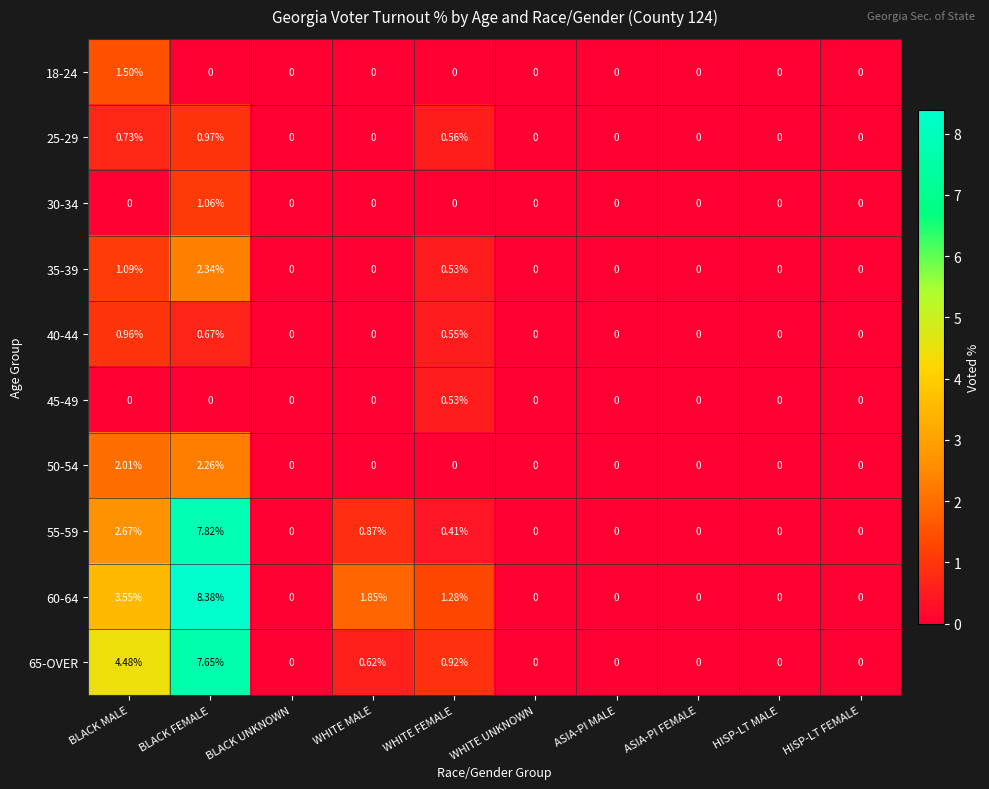

At which category is the sum across all series the highest?

BLACK FEMALE